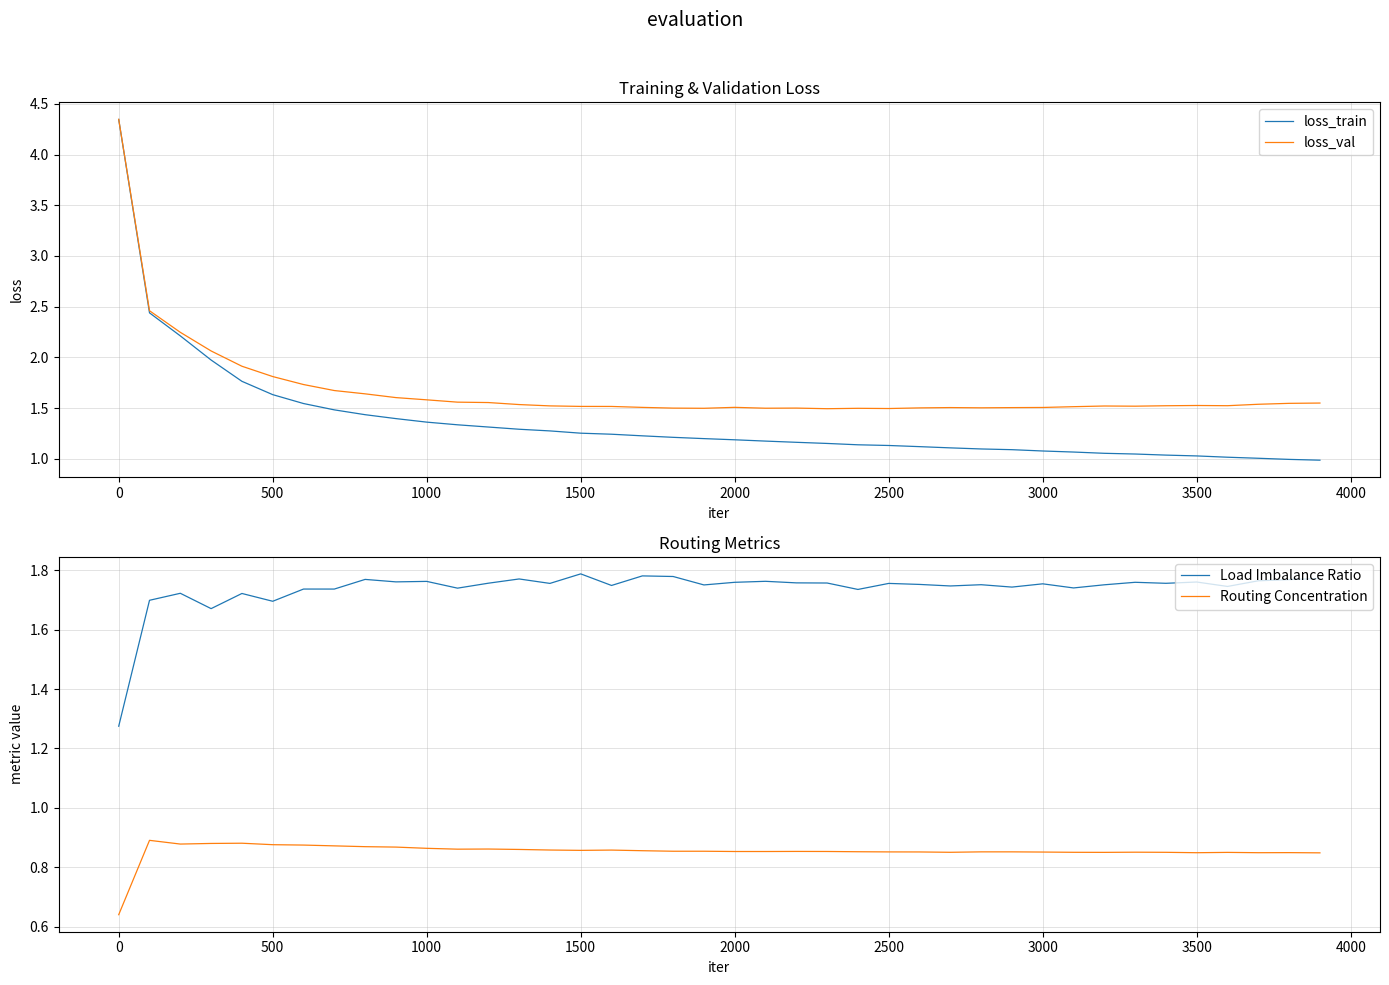

The value of loss_val at 3000 is 0.6. True or false?

False